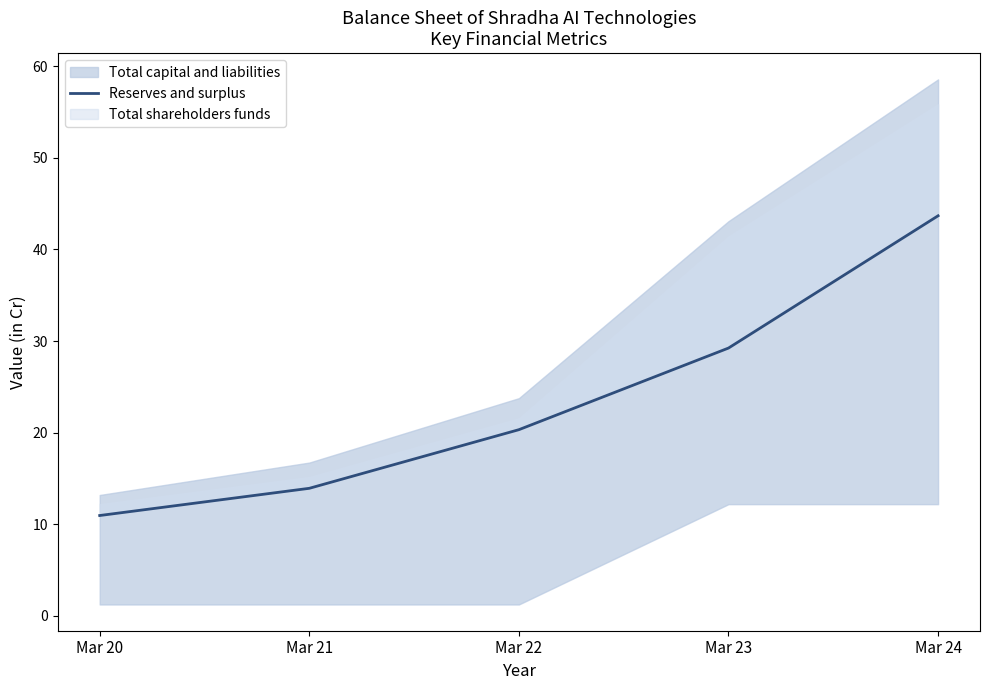

What is the value of the 5th point from the left?

43.7